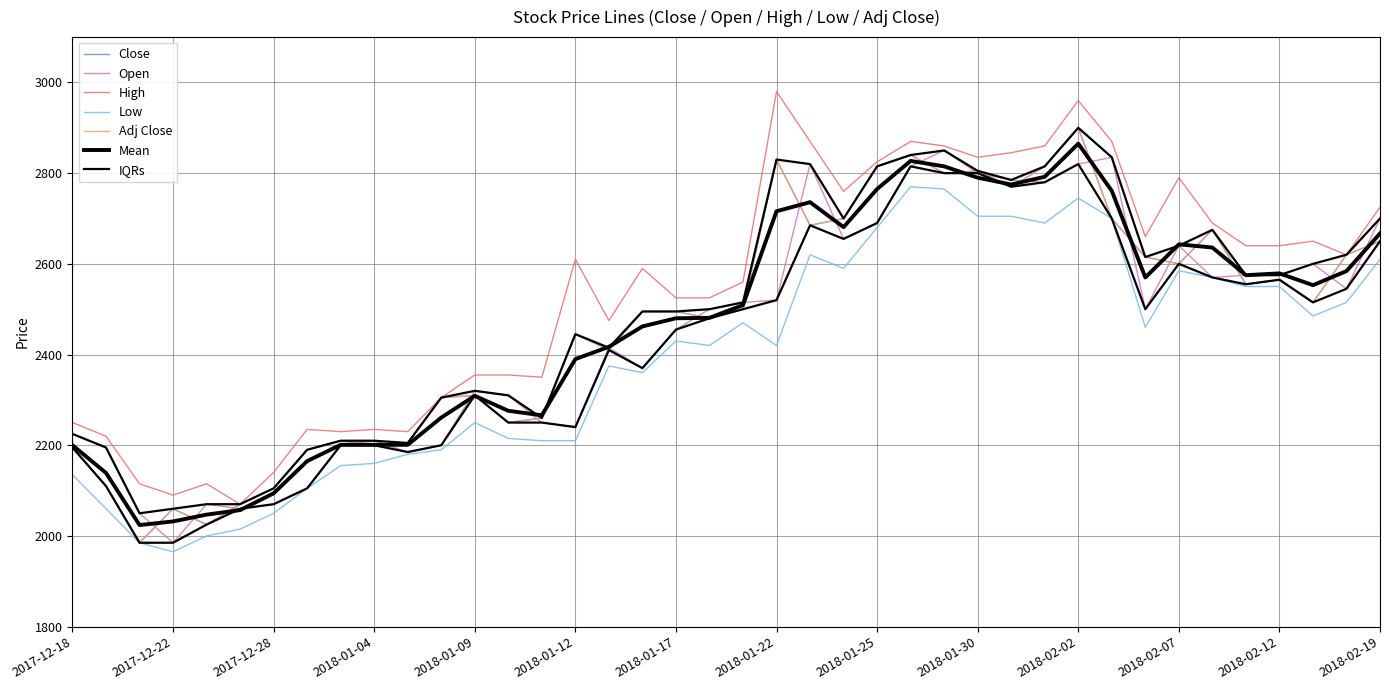

What is the difference between the highest and lowest values at 2018-01-15?

100